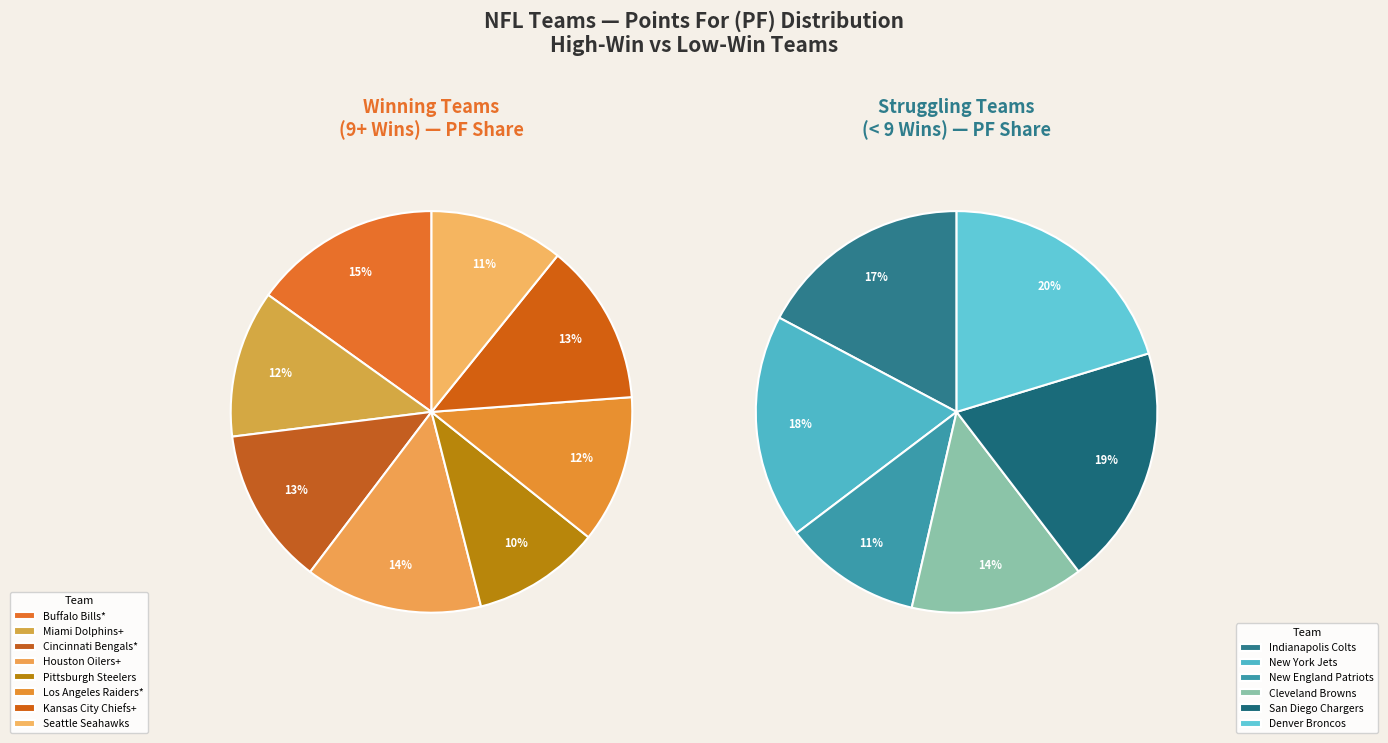

How many slices are in this pie chart?

14